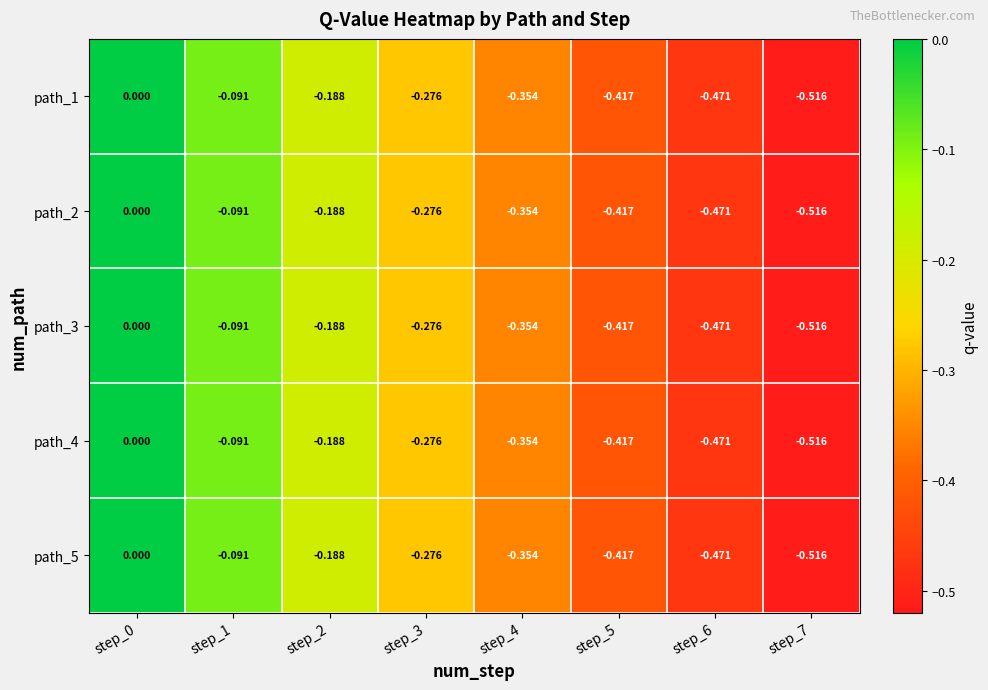

At which category does the chart reach its minimum across all series?

step_7